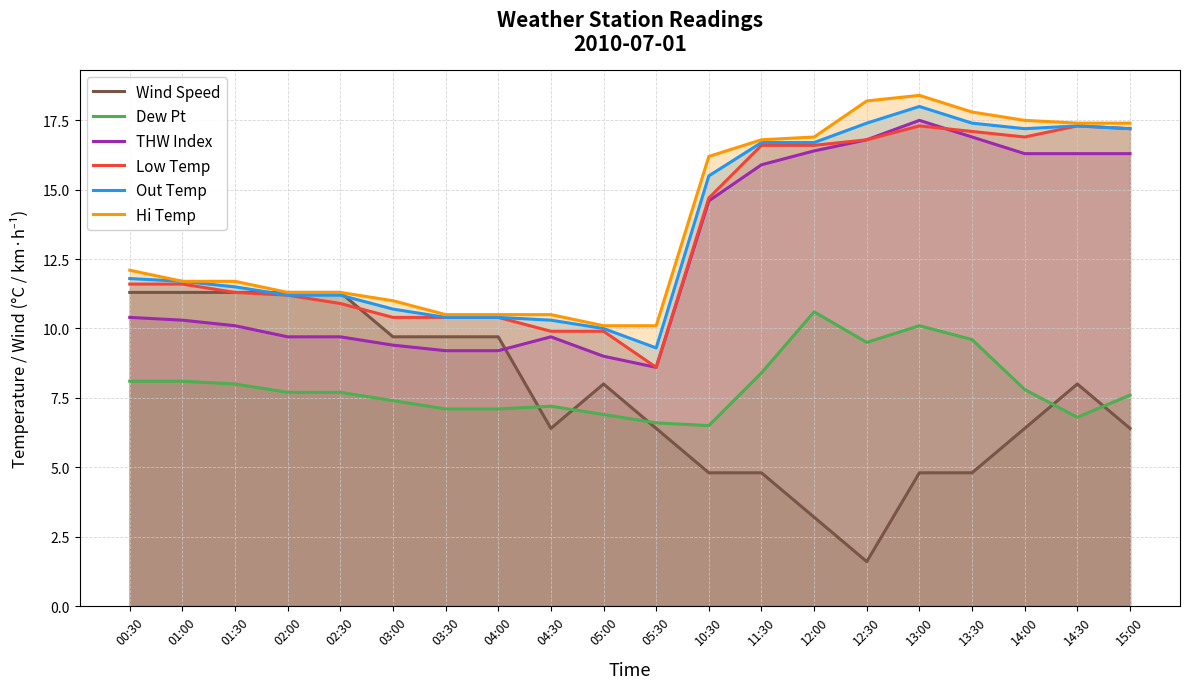

True or false: Dew Pt has more than 1 points higher than both neighbors.

True